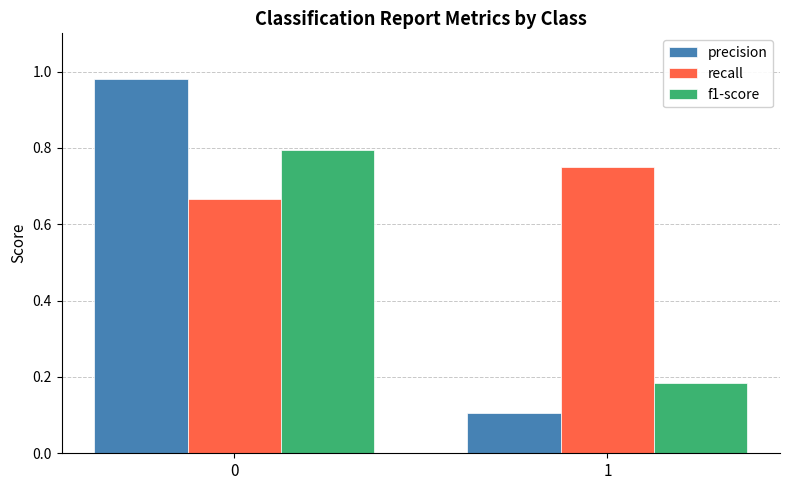

Which series has the largest total across all categories?

recall